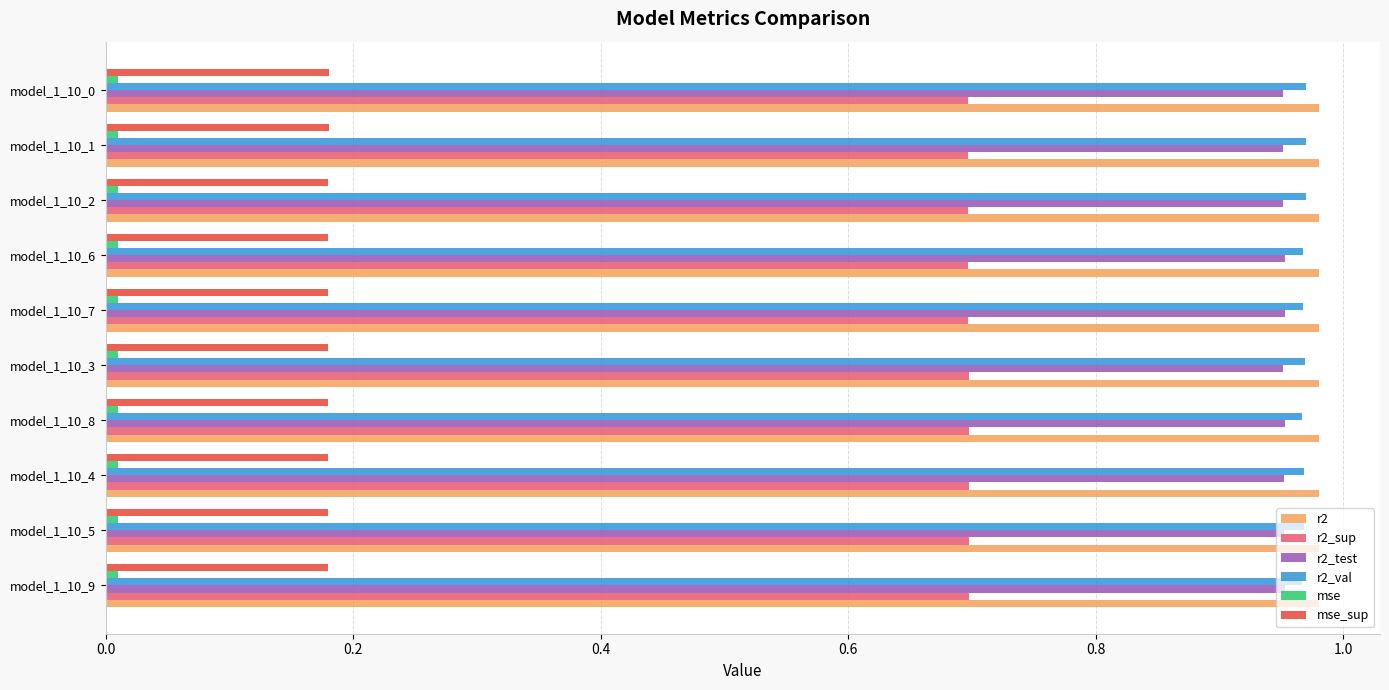

Is it true that r2_sup equals 1.0 at model_1_10_8?

False